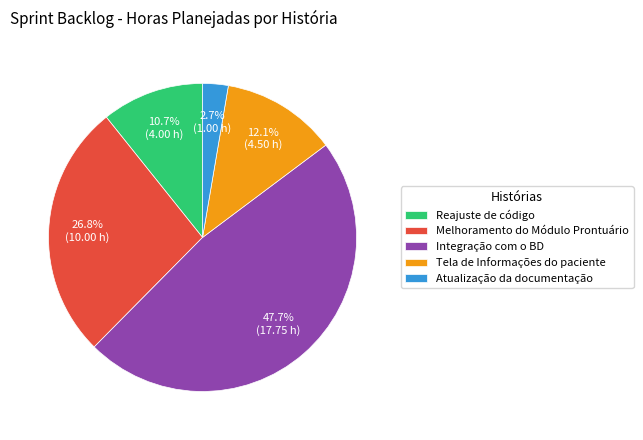

How many slices are in this pie chart?

5